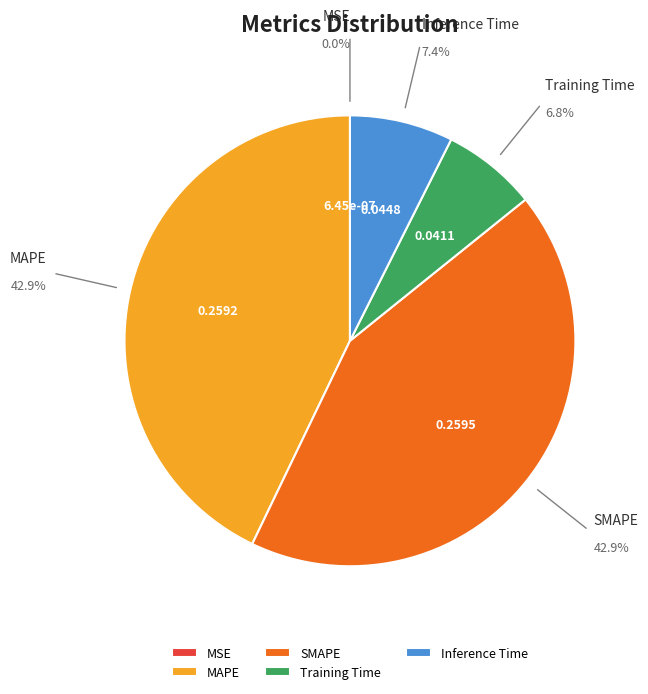

Which has a higher value, Inference Time or Training Time?

Inference Time